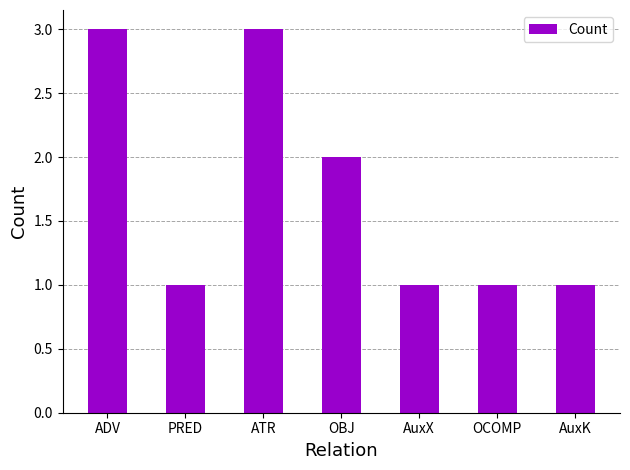

Where is the data nearest to the value 2?

OBJ